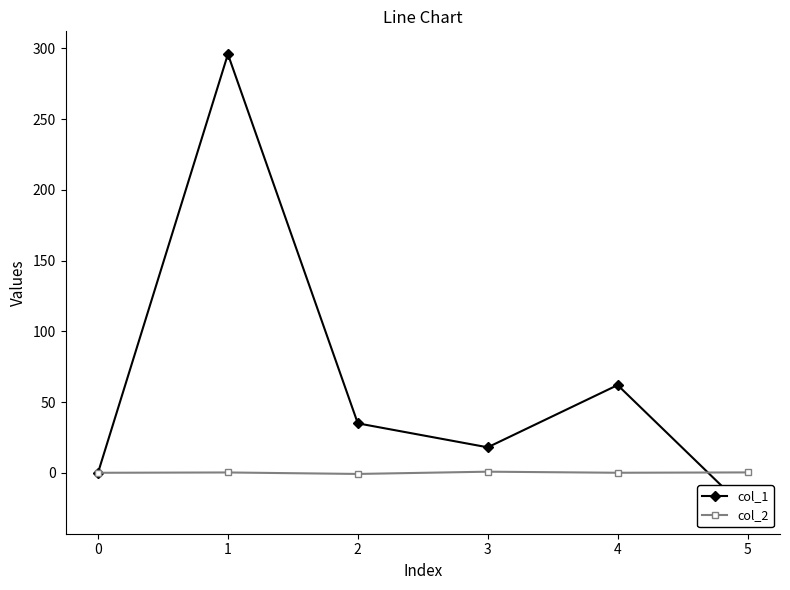

How many negative values does the col_2 series have?

1